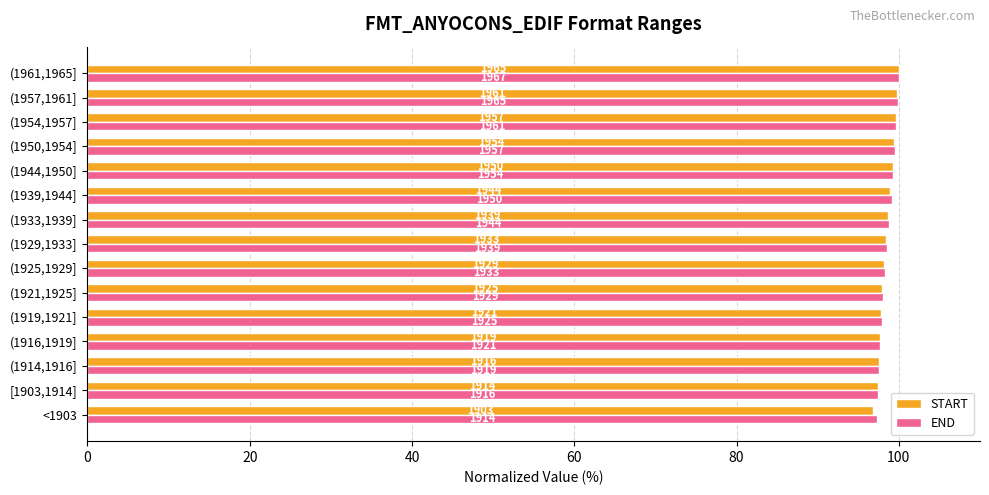

What are all the series names shown in the legend?

START, END